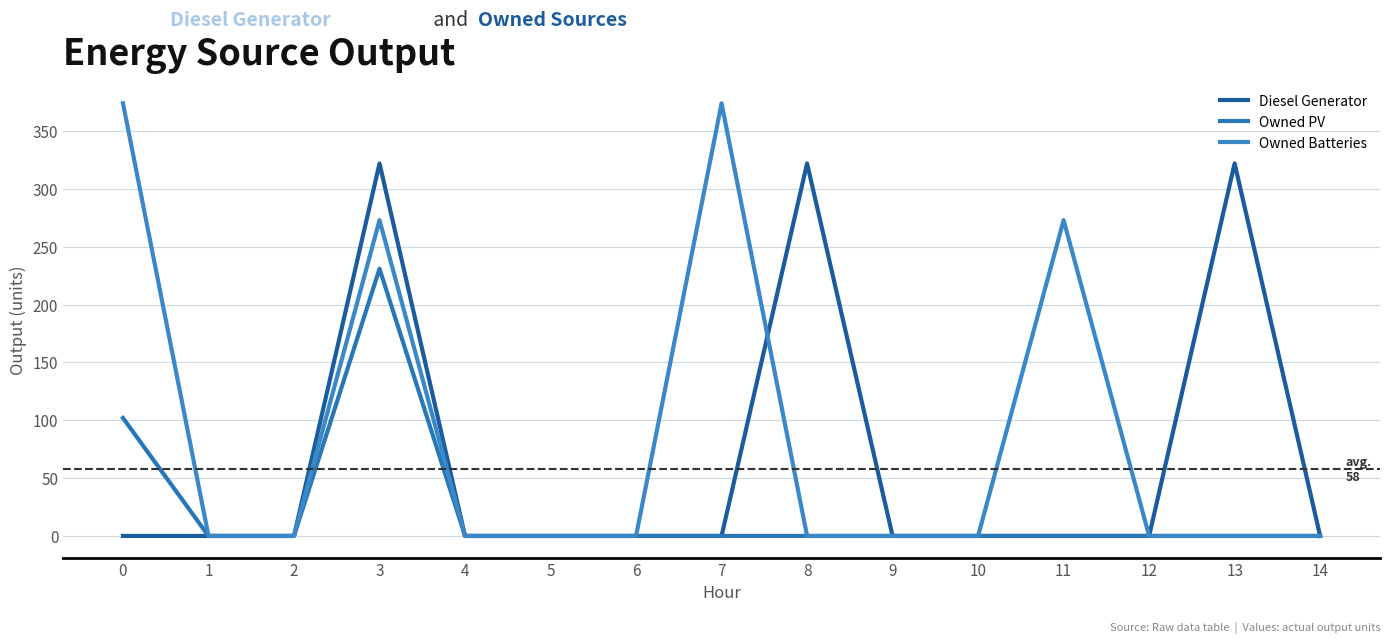

Is this an area chart (filled region under the line)?

No